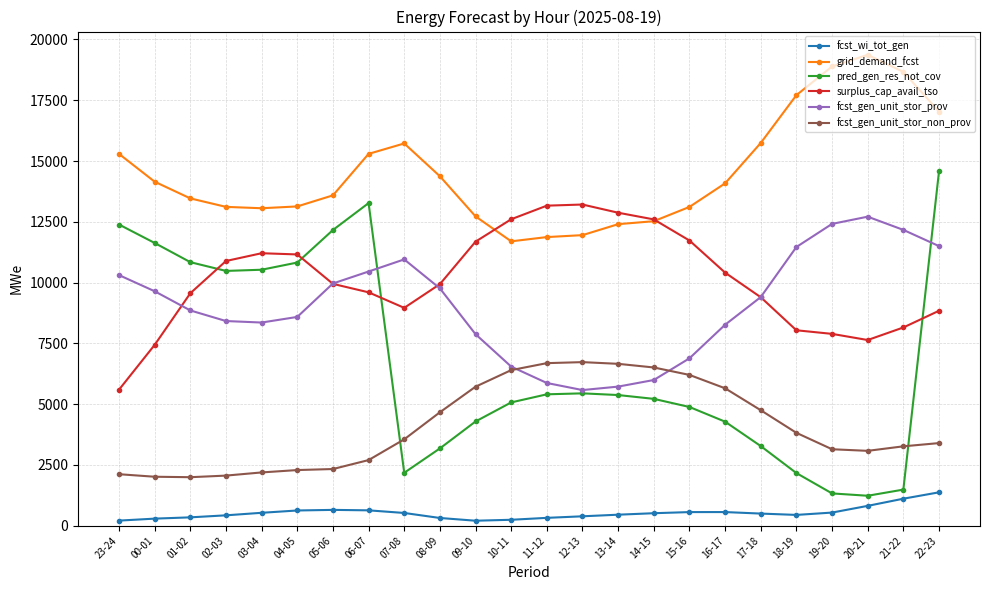

True or false: fcst_wi_tot_gen and fcst_gen_unit_stor_prov intersect in this chart.

False